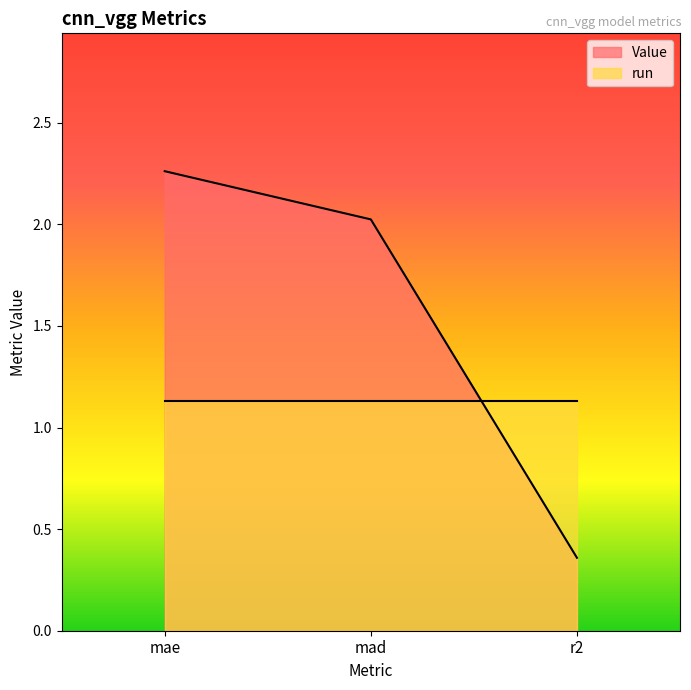

What is the label of the 3rd point from the right?

mae